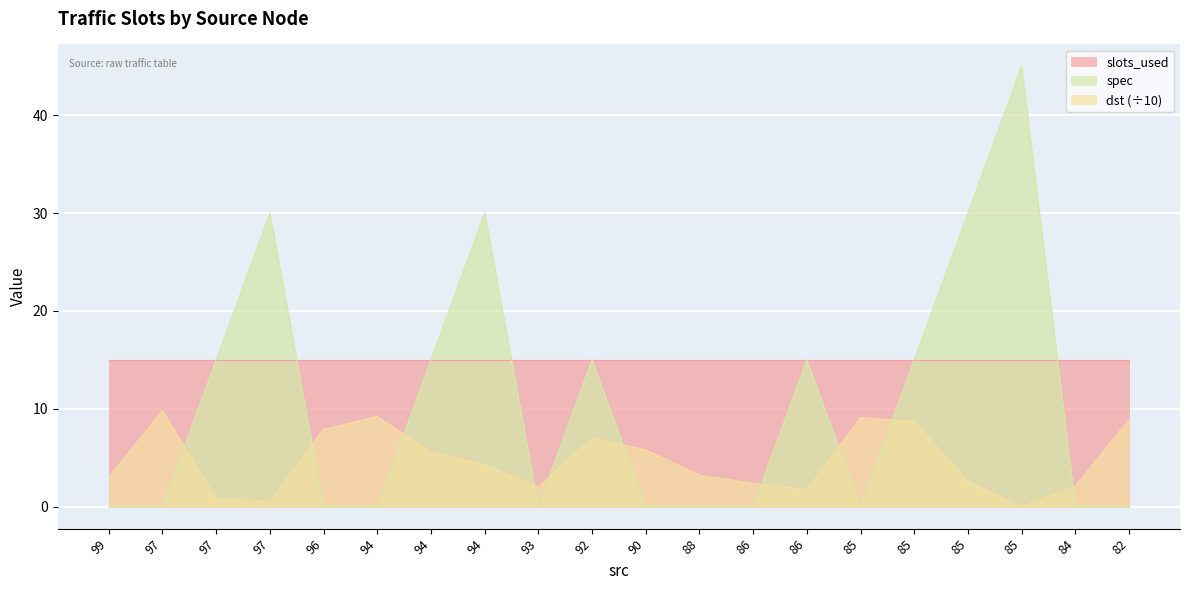

How many data points does each series have?

20